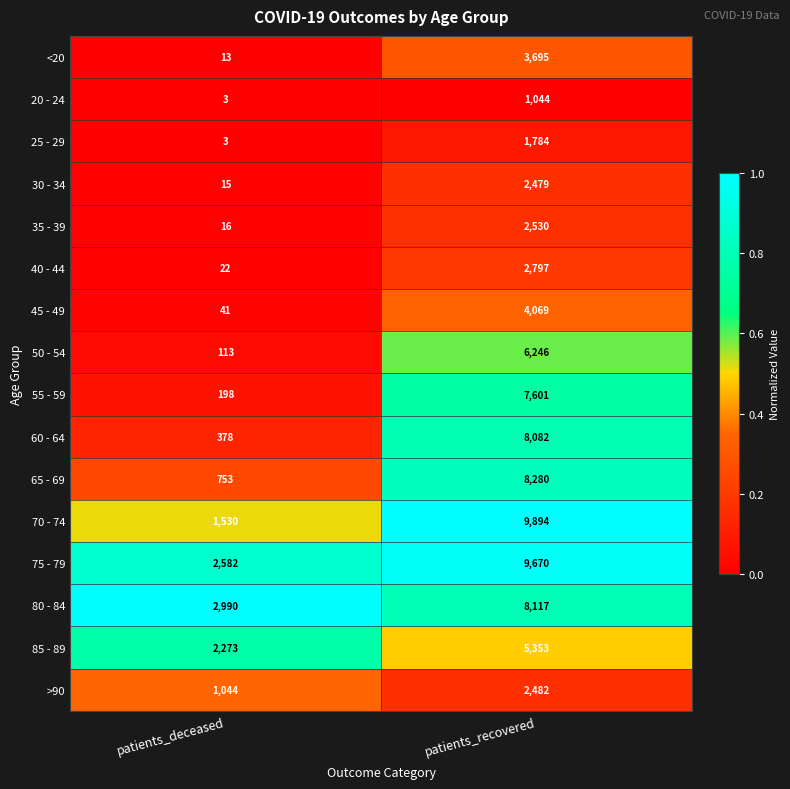

What is the difference between the highest and lowest values at patients_deceased?

2987